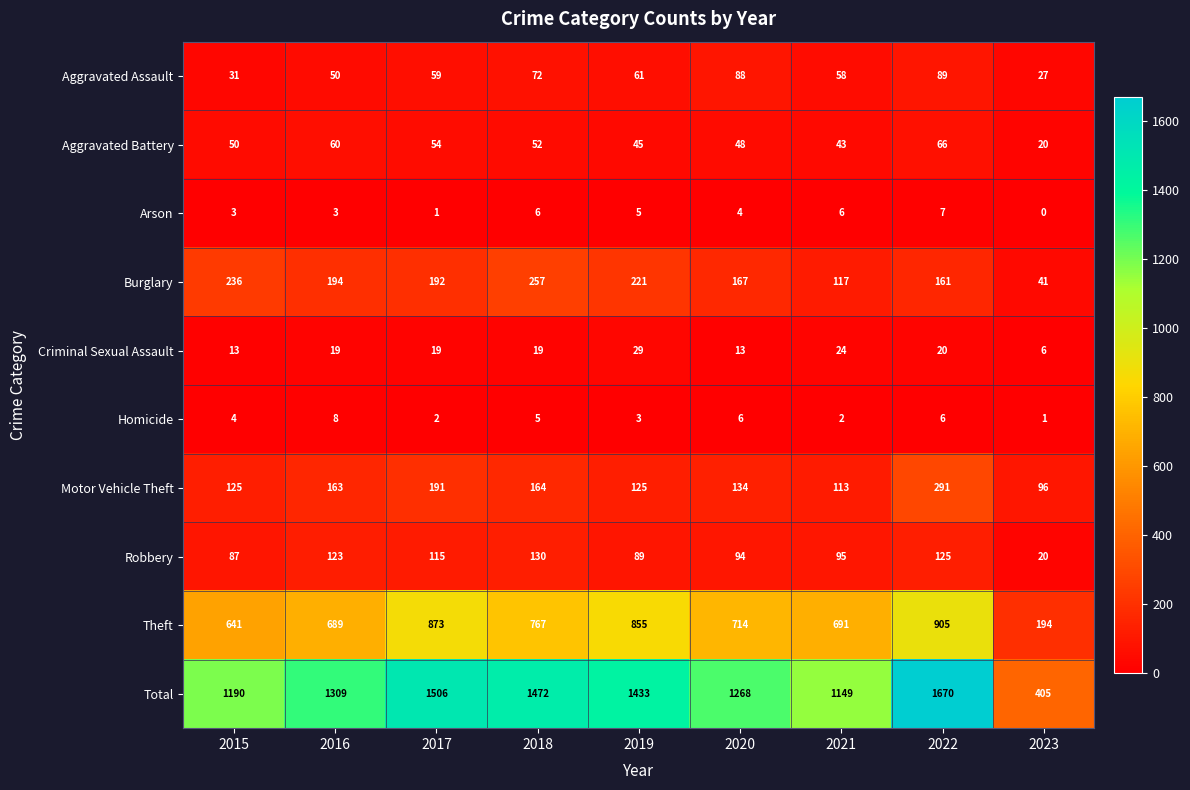

Between 2016 and 2022, which series saw the biggest shift?

Total